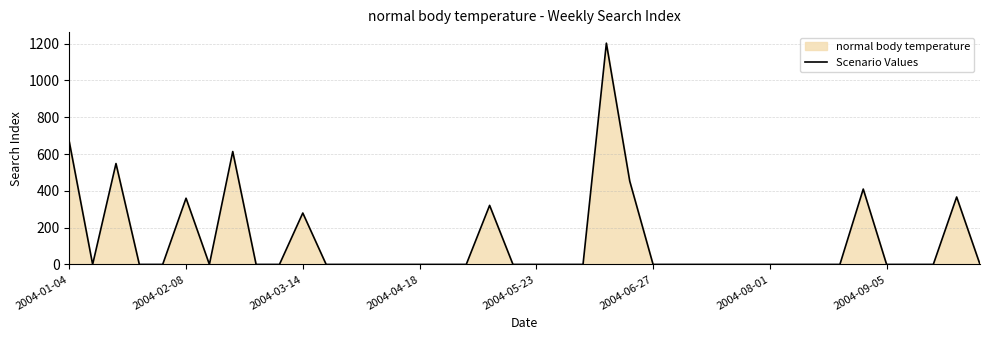

What is the greatest value displayed?

1202.6